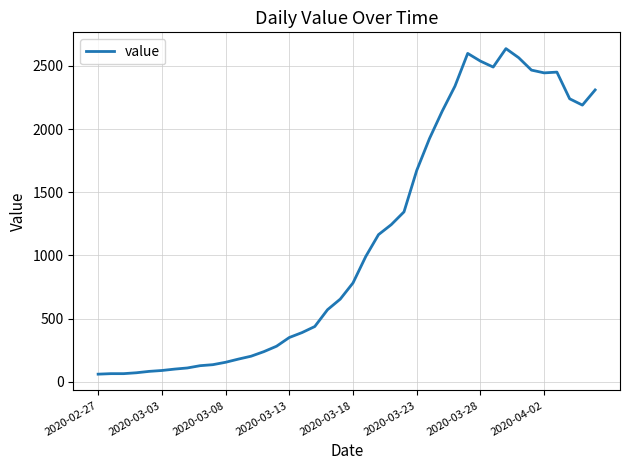

True or false: there are more than 1 points higher than both neighbors.

True